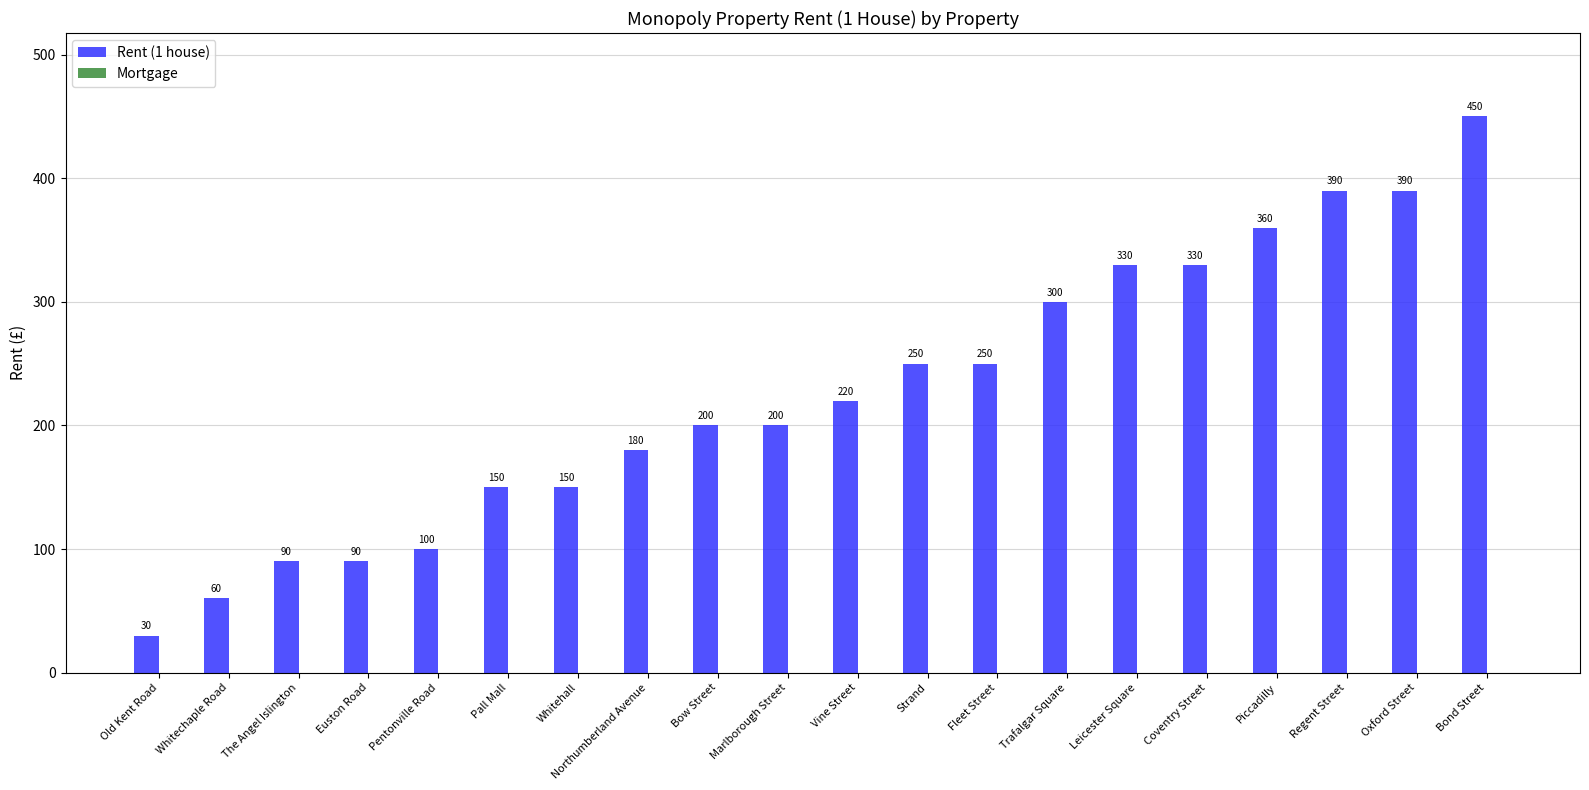

The chart shows a value of 90 at Euston Road. True or false?

True